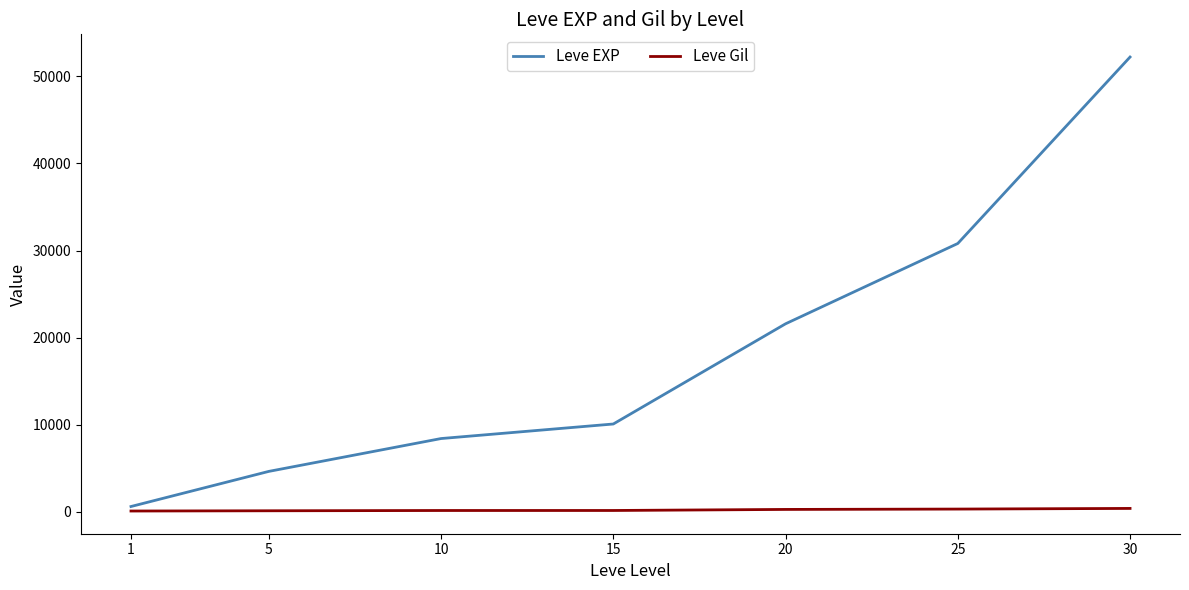

Rank the series at 25 from highest to lowest value.

Leve EXP, Leve Gil